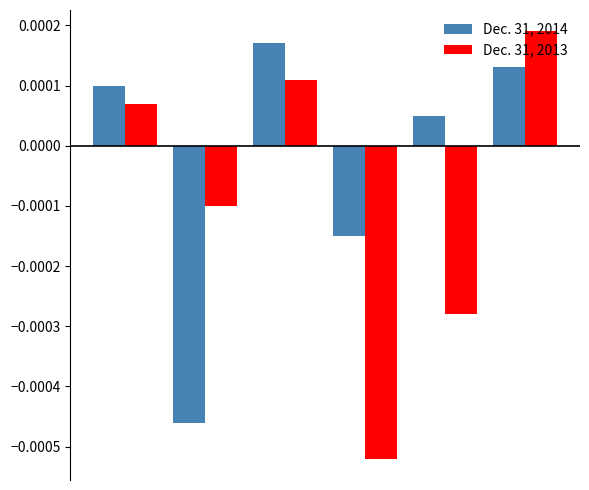

How many groups of bars are there?

6